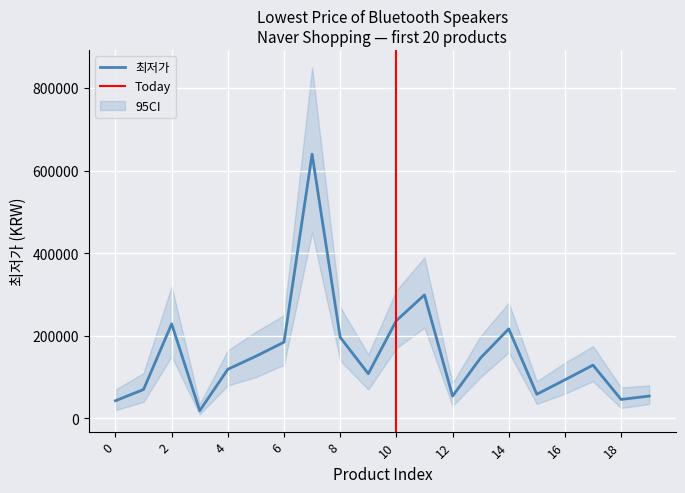

What is the greatest value displayed?

640000